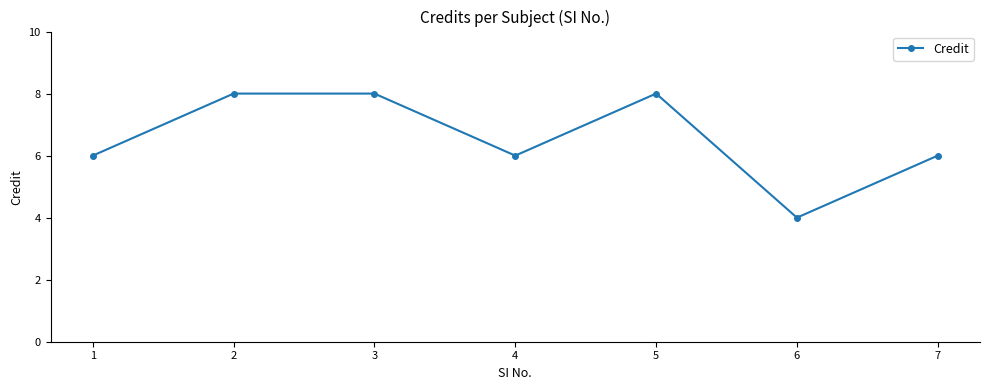

How many lines are shown in the chart?

1